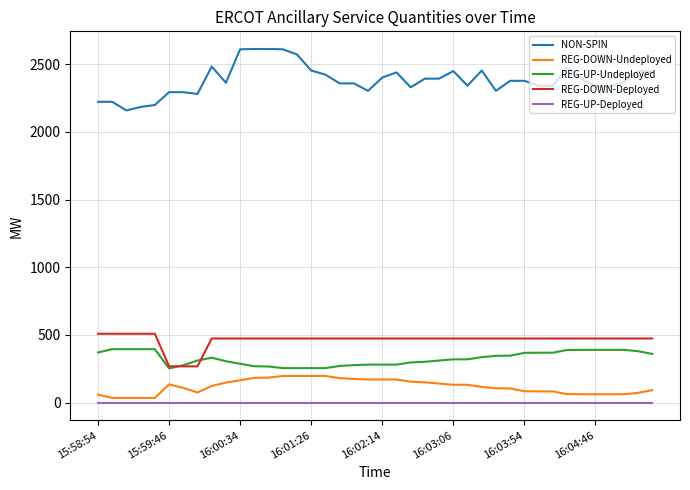

True or false: NON-SPIN and REG-DOWN-Deployed intersect in this chart.

False